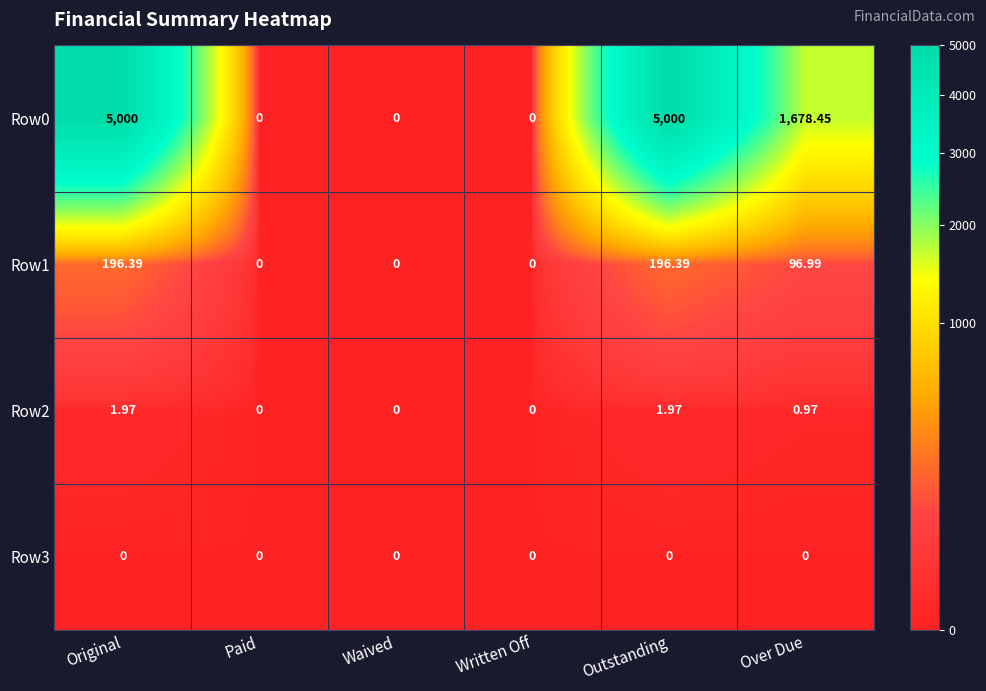

Which series has the largest total across all categories?

Row0